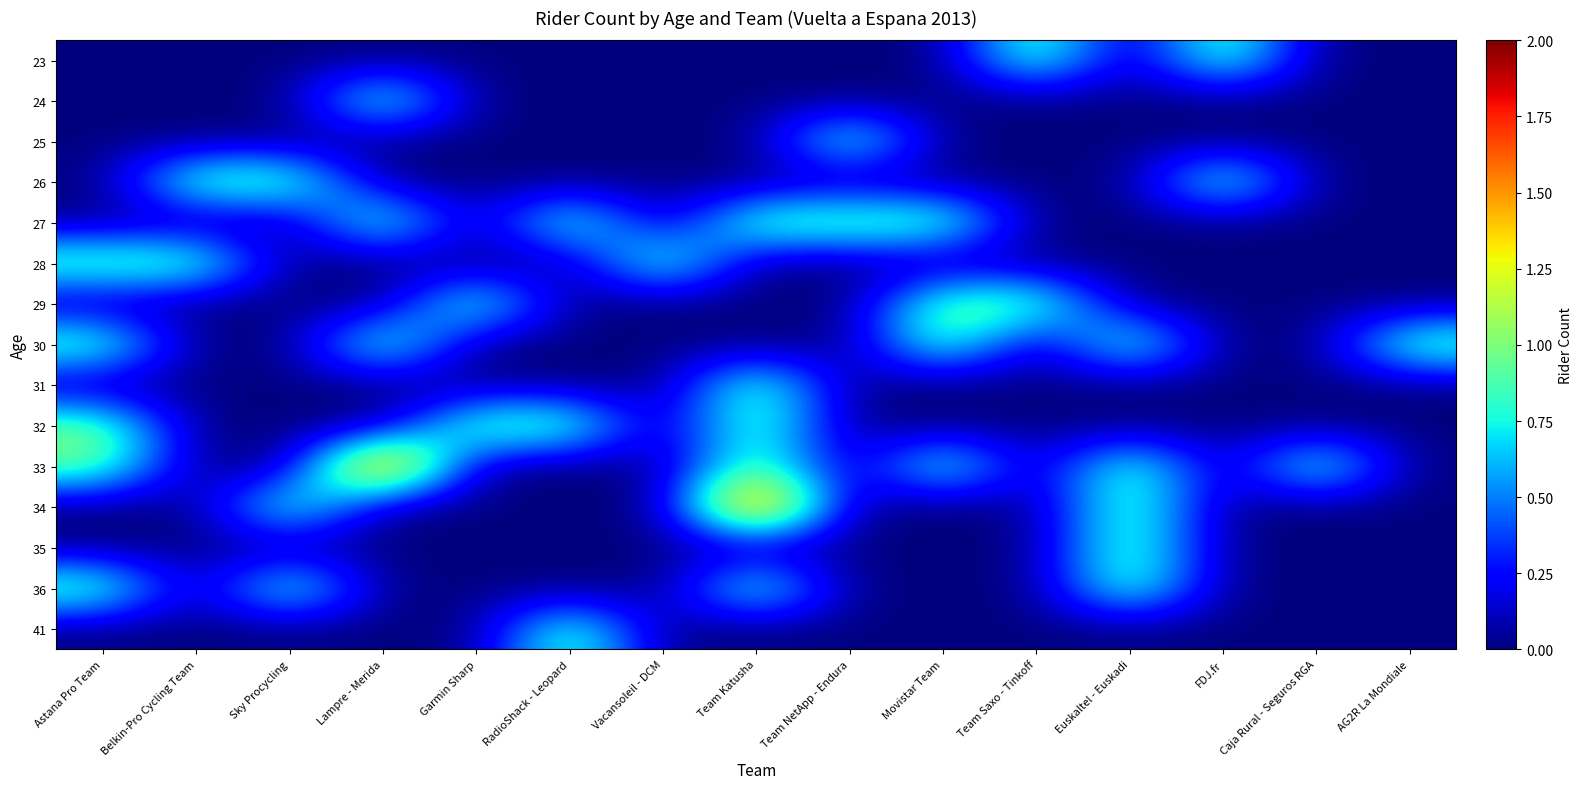

List the series in order of their peak value, highest first.

33, 34, 23, 24, 25, 26, 27, 28, 29, 30, 31, 32, 35, 36, 41